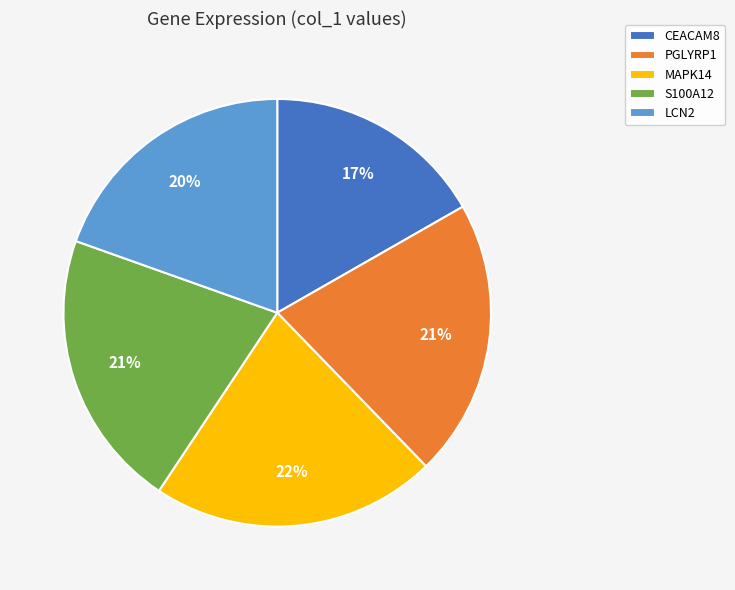

To the nearest percent, what is the combined percentage of S100A12 and CEACAM8?

38%